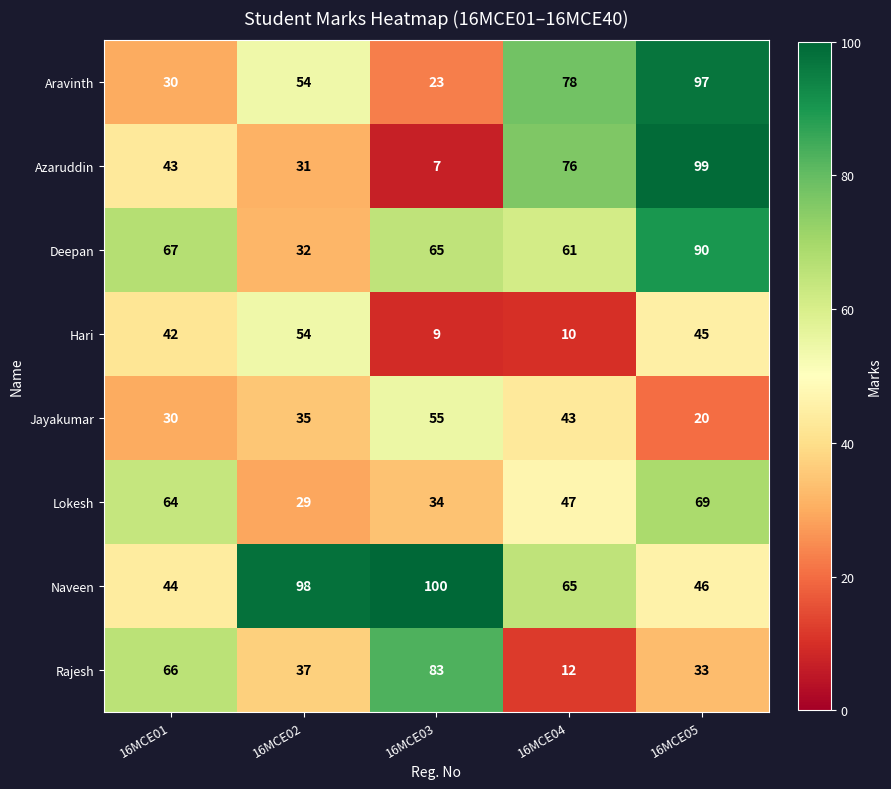

True or false: Naveen has a value of 93 at 16MCE04.

False